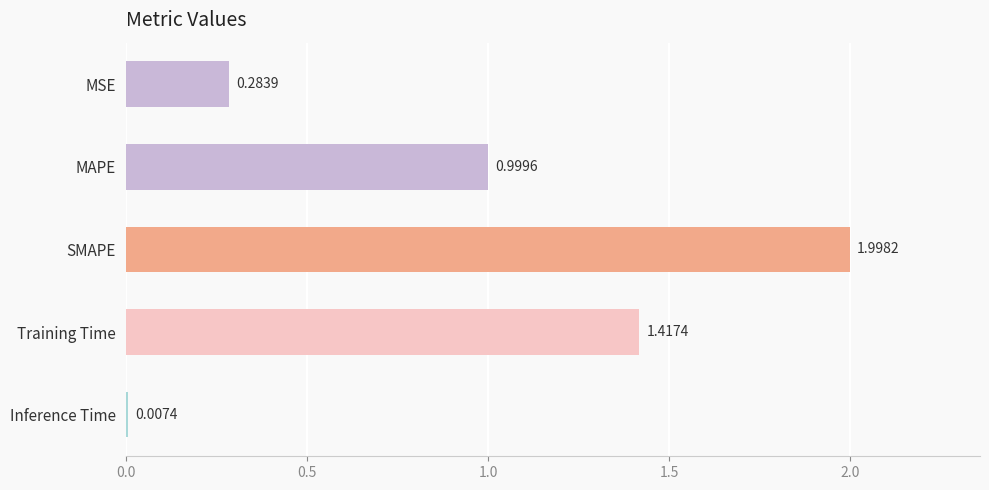

How many bars are there in total?

5